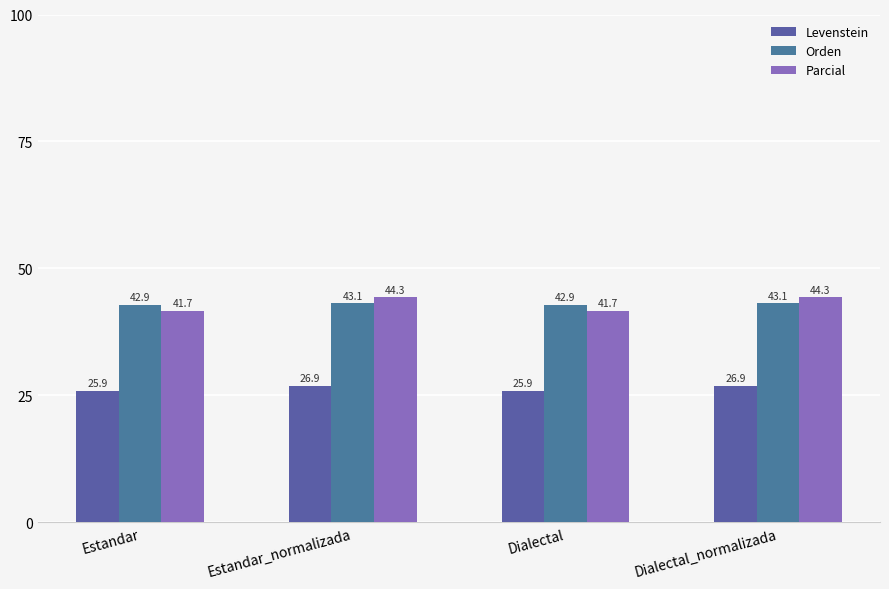

How many groups of bars are there?

4